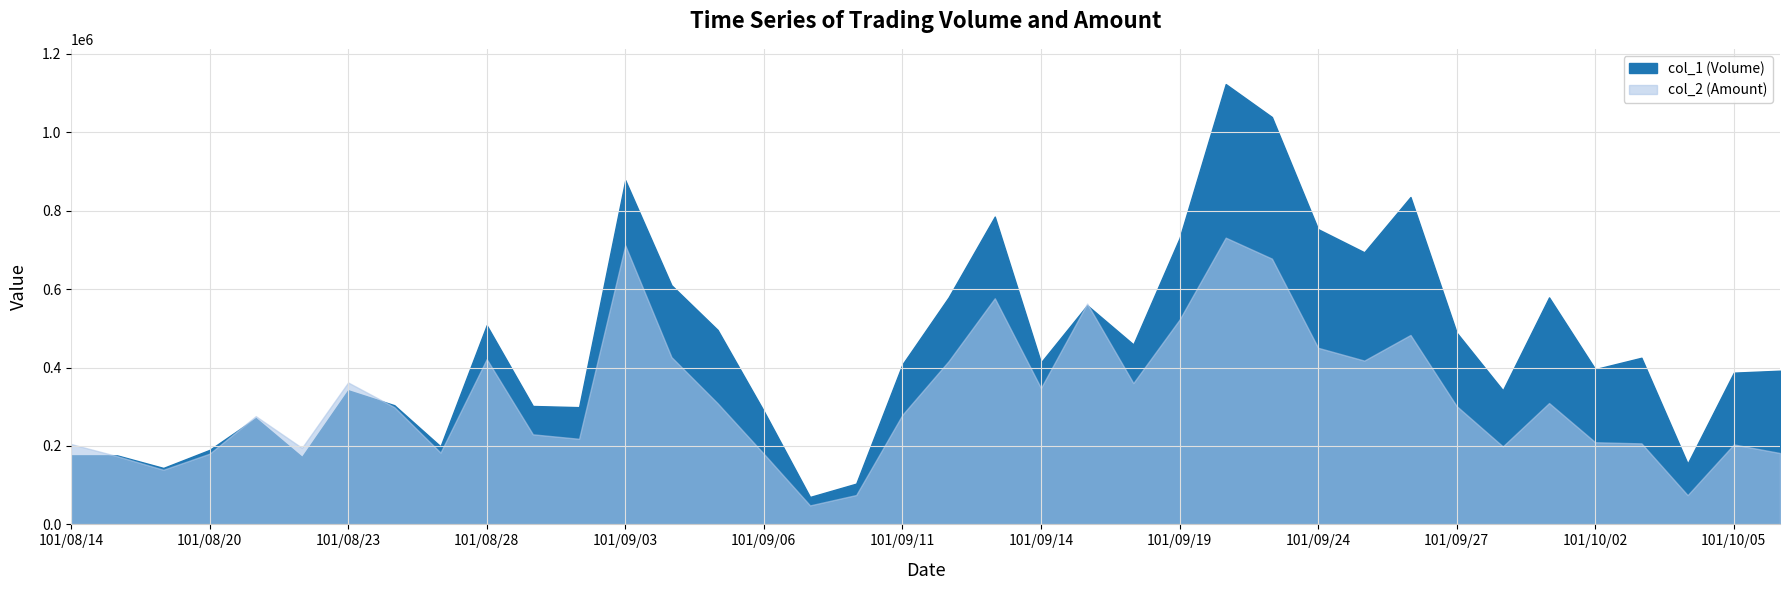

At which label is col_1 (Volume) closest to 596500?

101/09/04